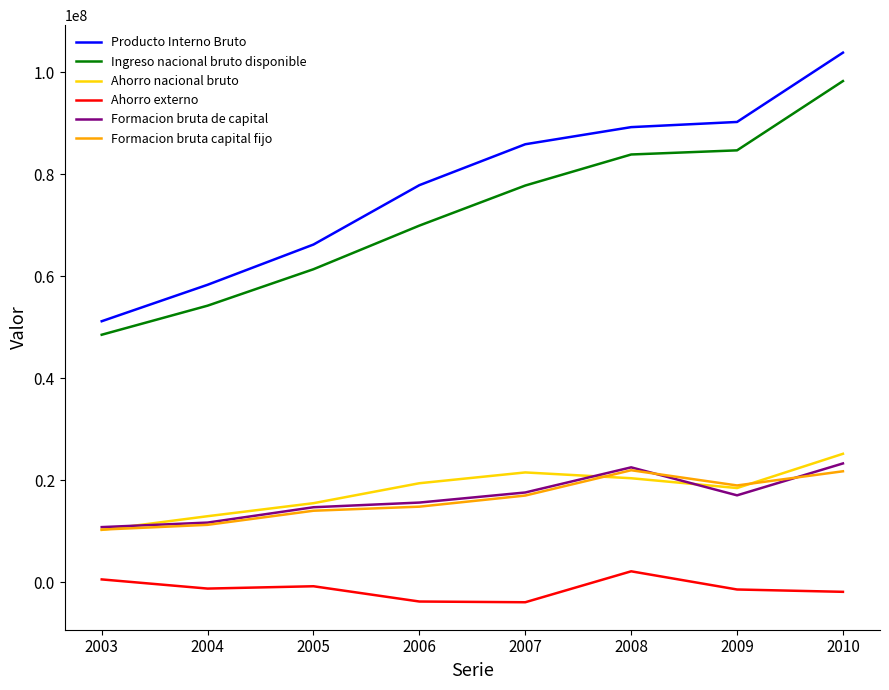

Which series has the widest spread of values?

Producto Interno Bruto